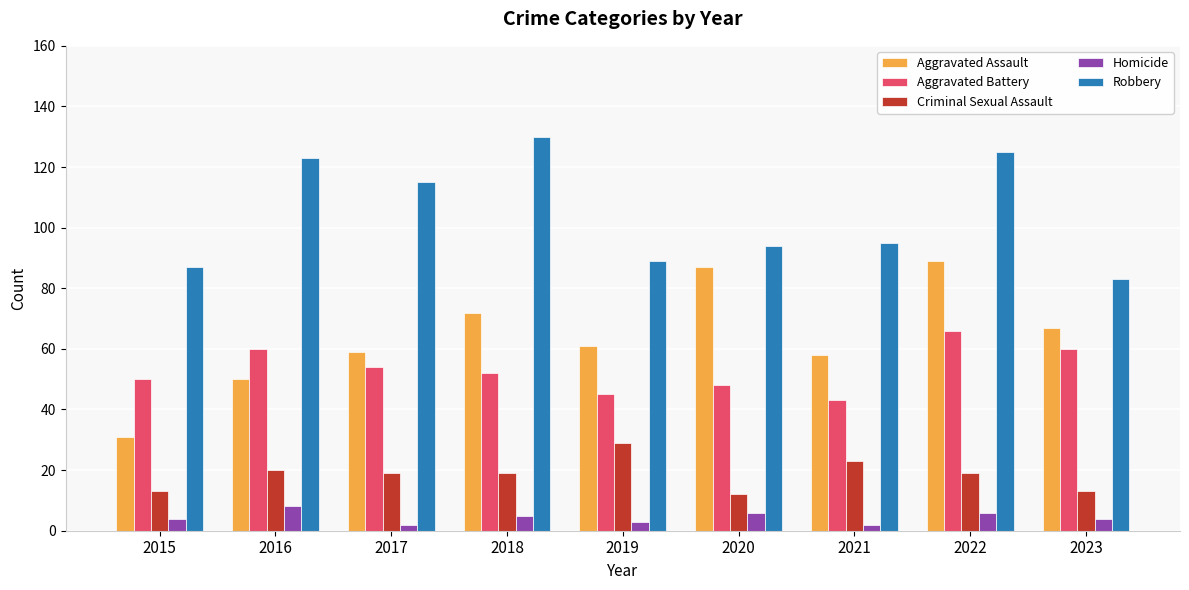

Reading left to right, transcribe all the data shown in this chart.

Aggravated Assault: 2015=31	2016=50	2017=59	2018=72	2019=61	2020=87	2021=58	2022=89	2023=67
Aggravated Battery: 2015=50	2016=60	2017=54	2018=52	2019=45	2020=48	2021=43	2022=66	2023=60
Criminal Sexual Assault: 2015=13	2016=20	2017=19	2018=19	2019=29	2020=12	2021=23	2022=19	2023=13
Homicide: 2015=4	2016=8	2017=2	2018=5	2019=3	2020=6	2021=2	2022=6	2023=4
Robbery: 2015=87	2016=123	2017=115	2018=130	2019=89	2020=94	2021=95	2022=125	2023=83